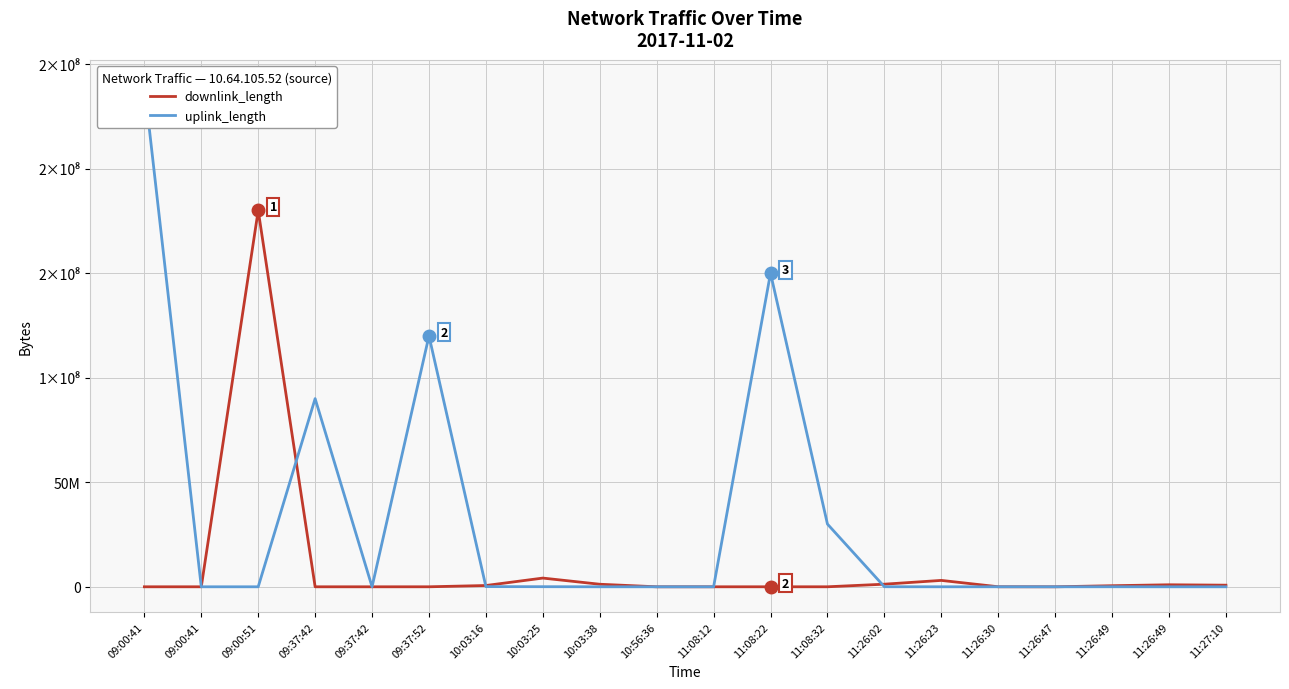

How many data points in uplink_length are less than 11789?

10